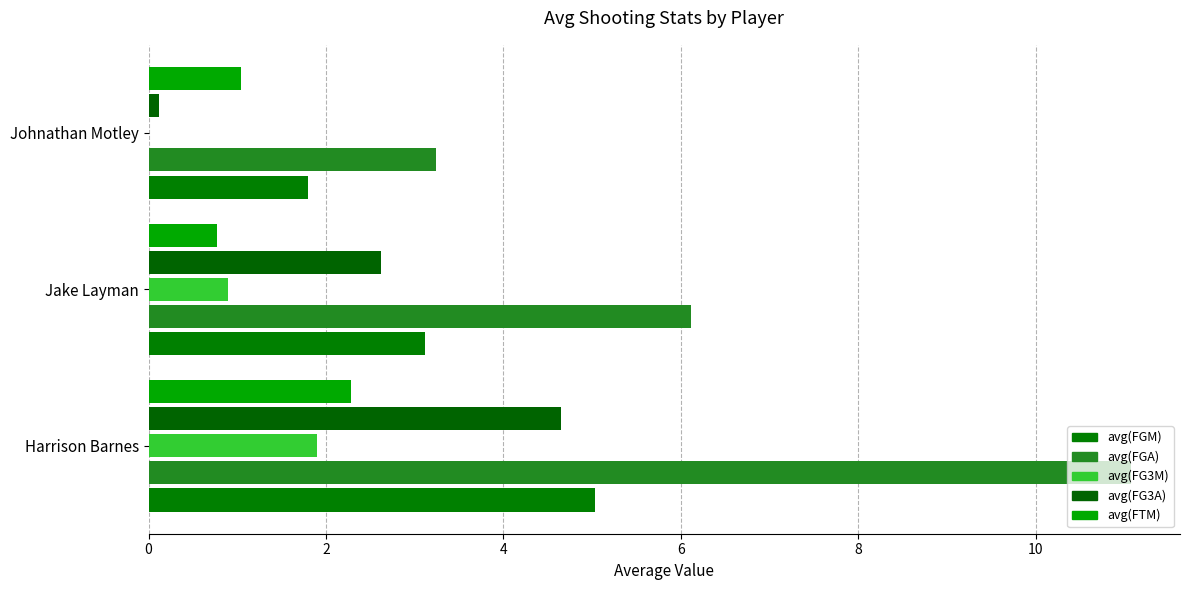

How many data points in avg(FGM) are above 3?

2